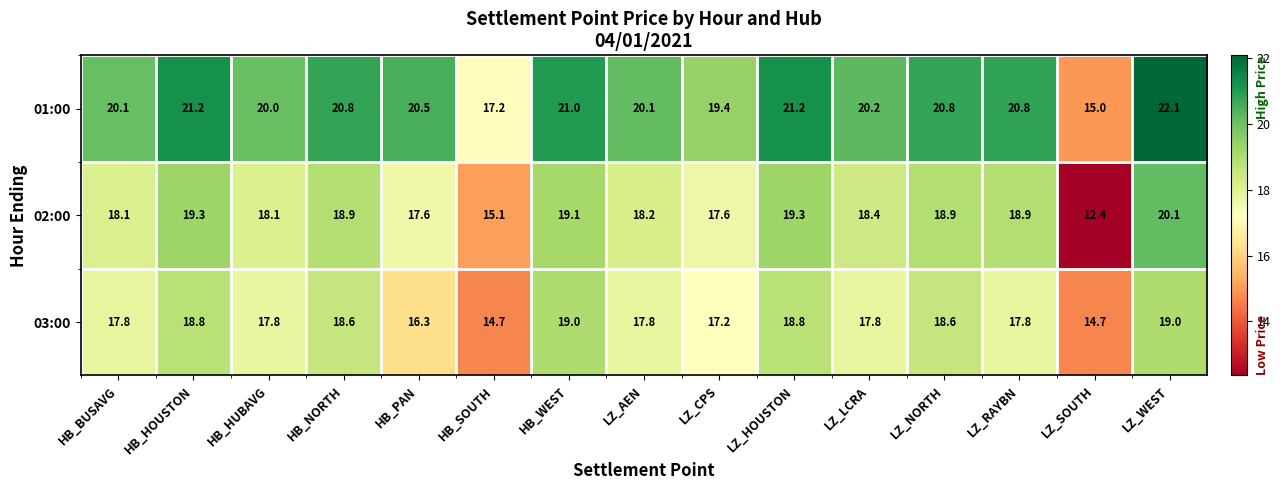

What is the smallest value displayed?

12.4